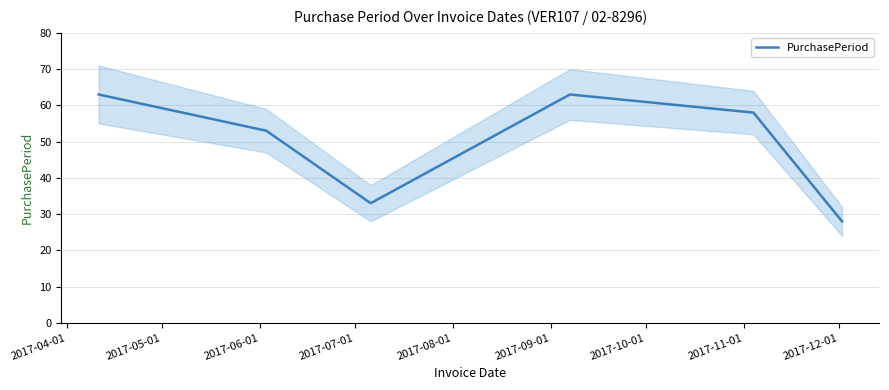

What is the minimum value for PurchasePeriod?

28